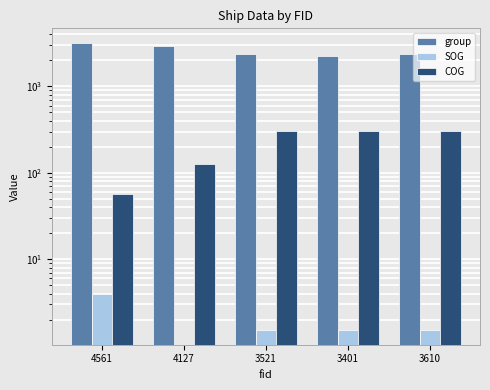

At which category does the chart reach its minimum across all series?

4127